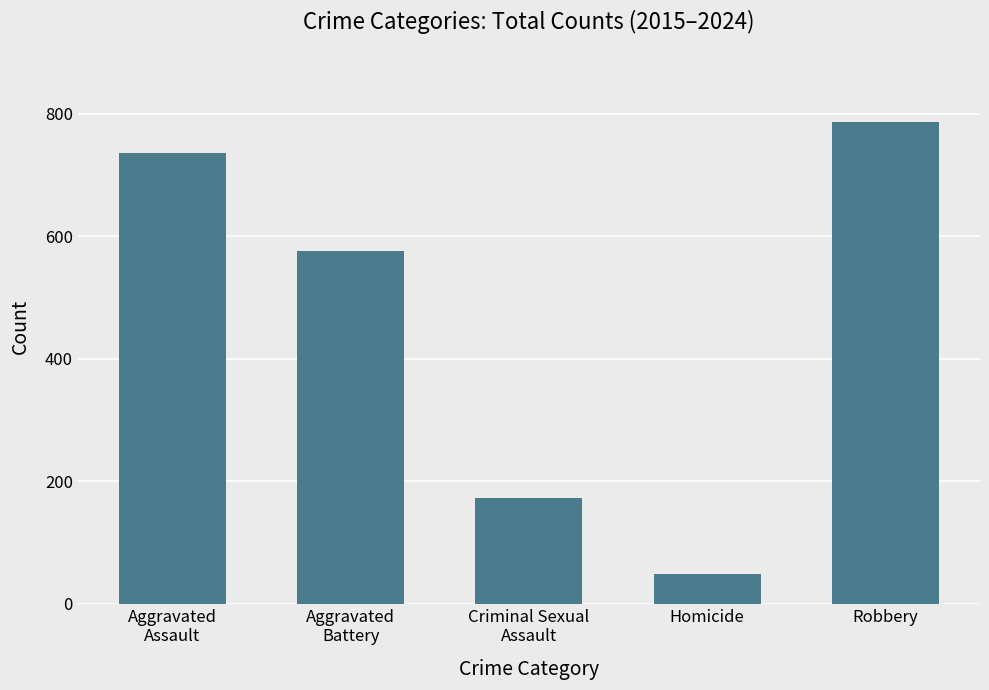

How many categories are shown in the chart?

5